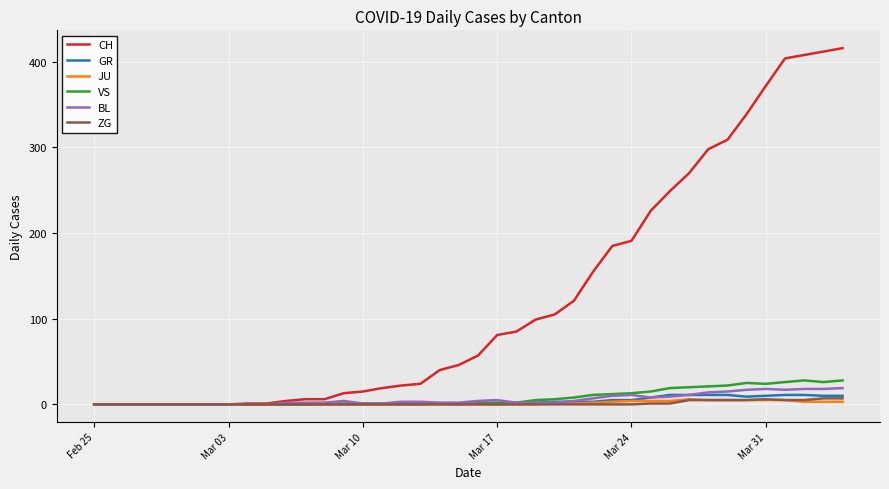

Which series has the largest total across all categories?

CH